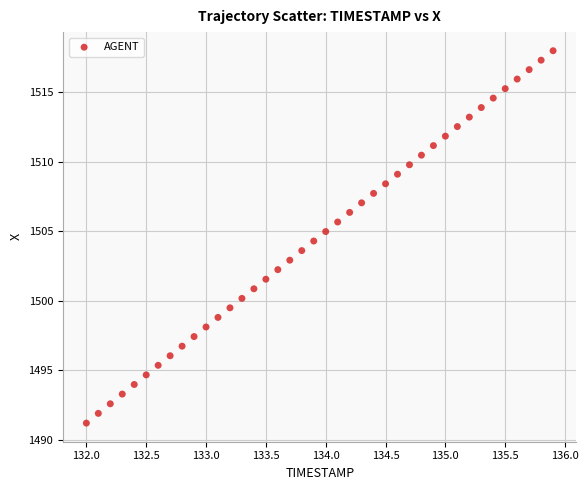

What is the range of Y values (max minus min)?

26.8